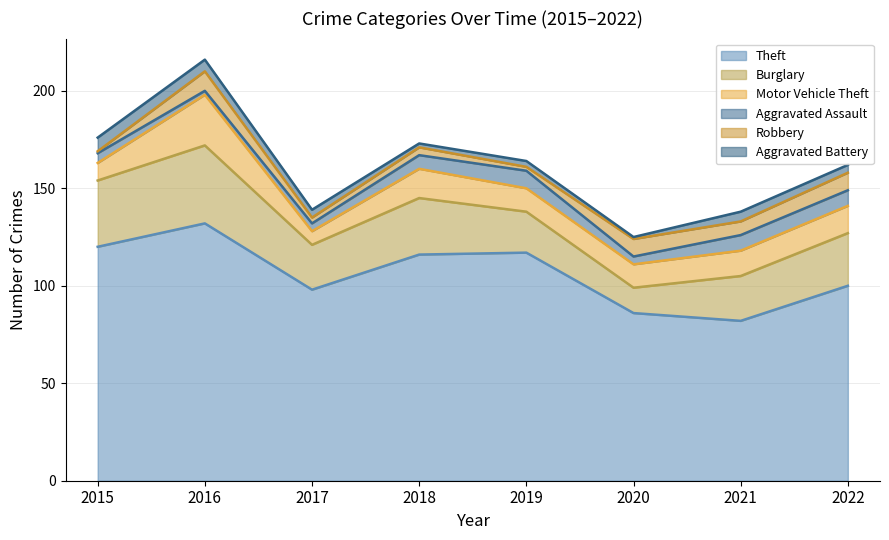

What is the total value across all series at 2022?

162